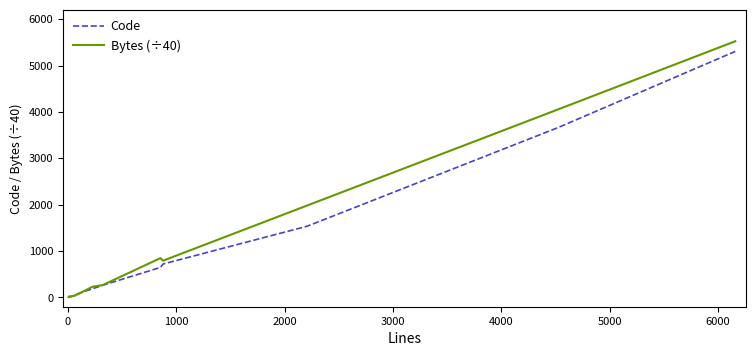

What is the average value of the Bytes (÷40) series?

1070.6